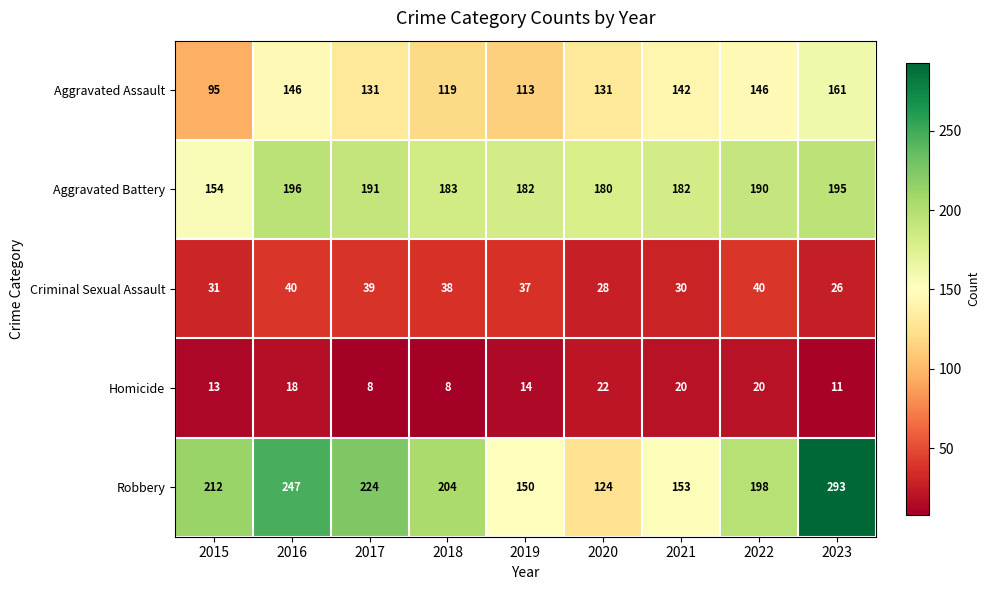

What is the spread (max minus min) of values at 2015?

199